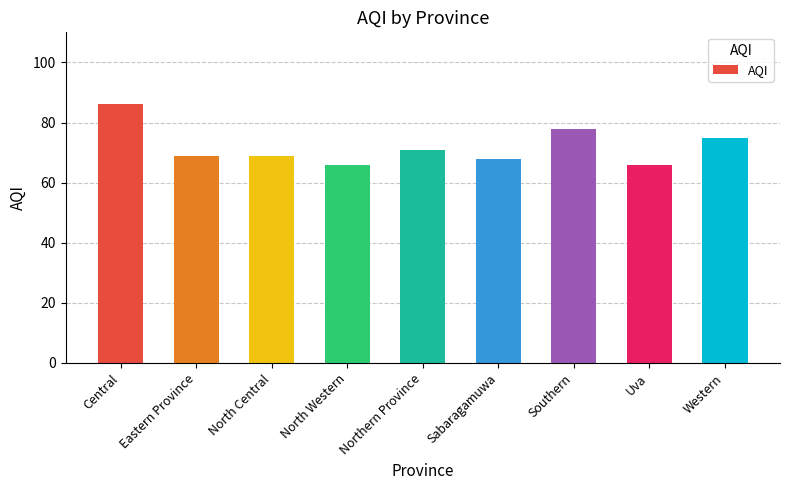

What is the sum of all values?

648